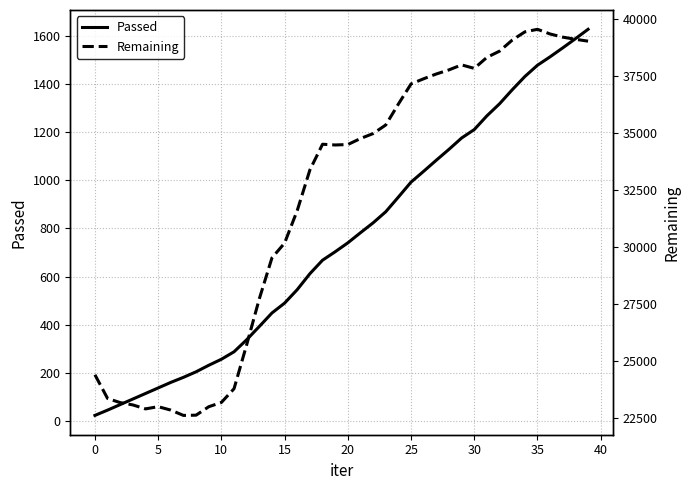

True or false: Remaining and Passed cross at least once.

False